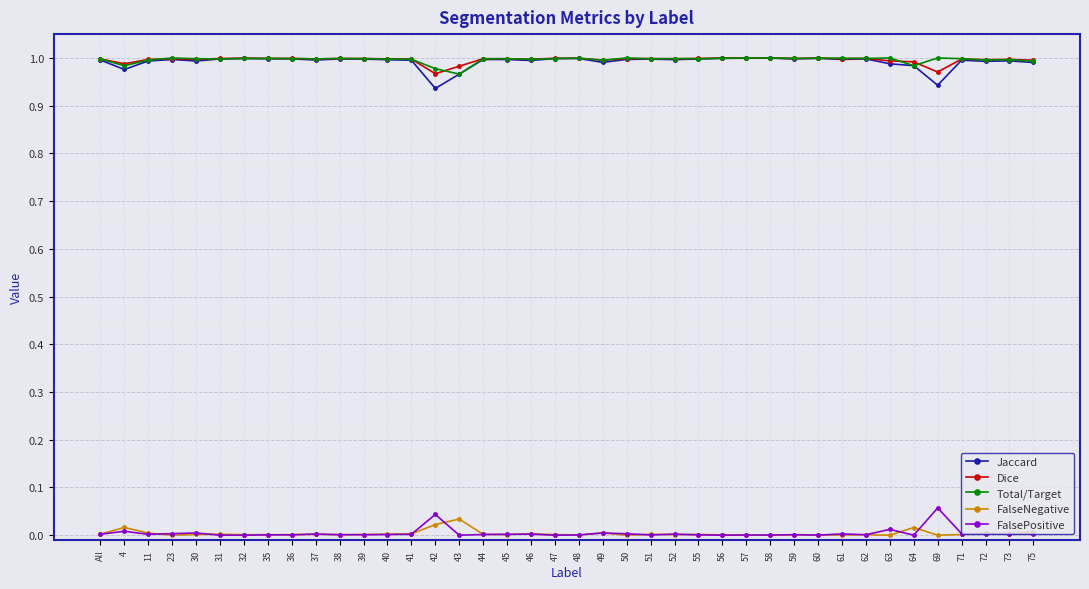

True or false: FalseNegative and Jaccard cross at least once.

False